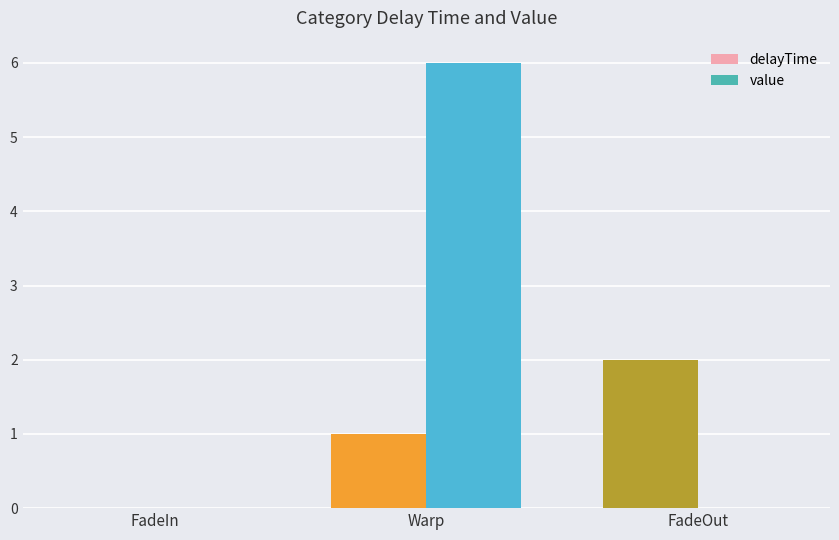

How many groups of bars are there?

3